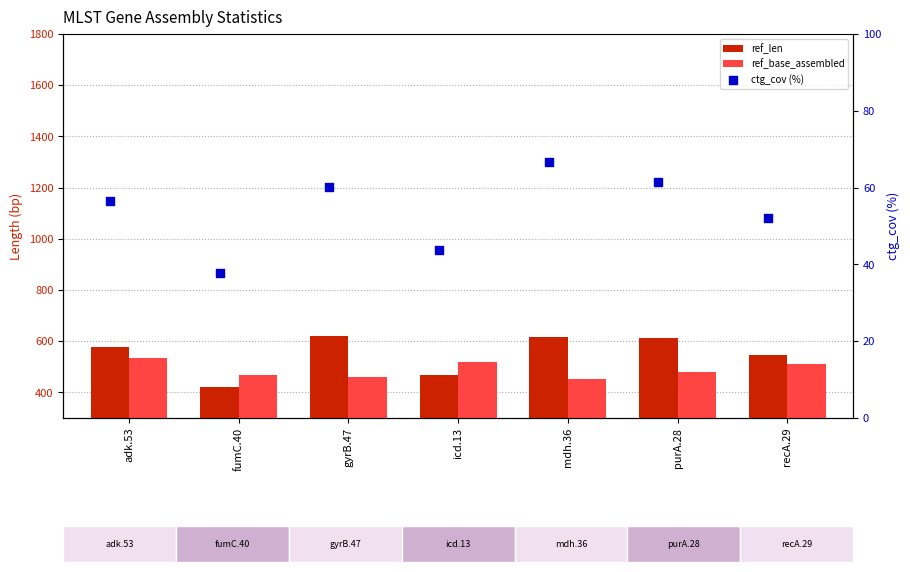

Is the value of ref_len at purA.28 greater than the value of ref_base_assembled at purA.28?

Yes